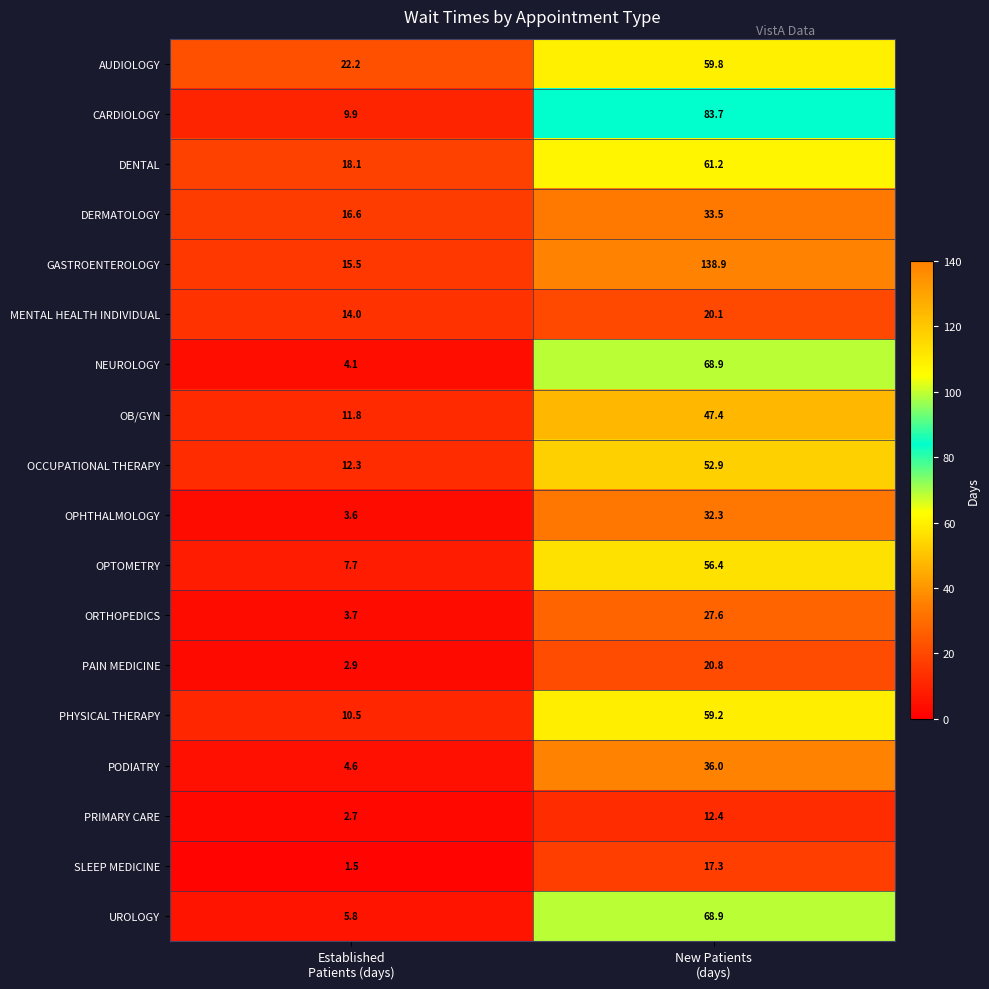

At how many categories does at least one series exceed 136?

1